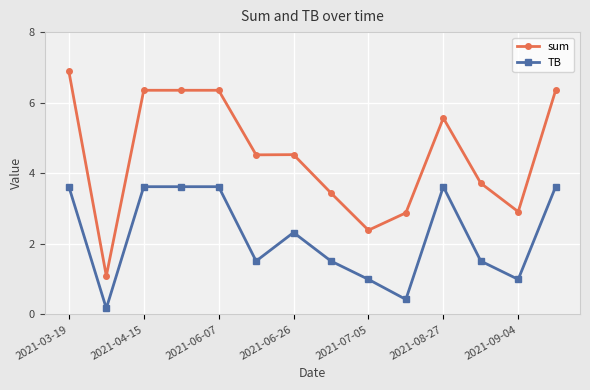

What is the minimum value shown in the chart?

0.2